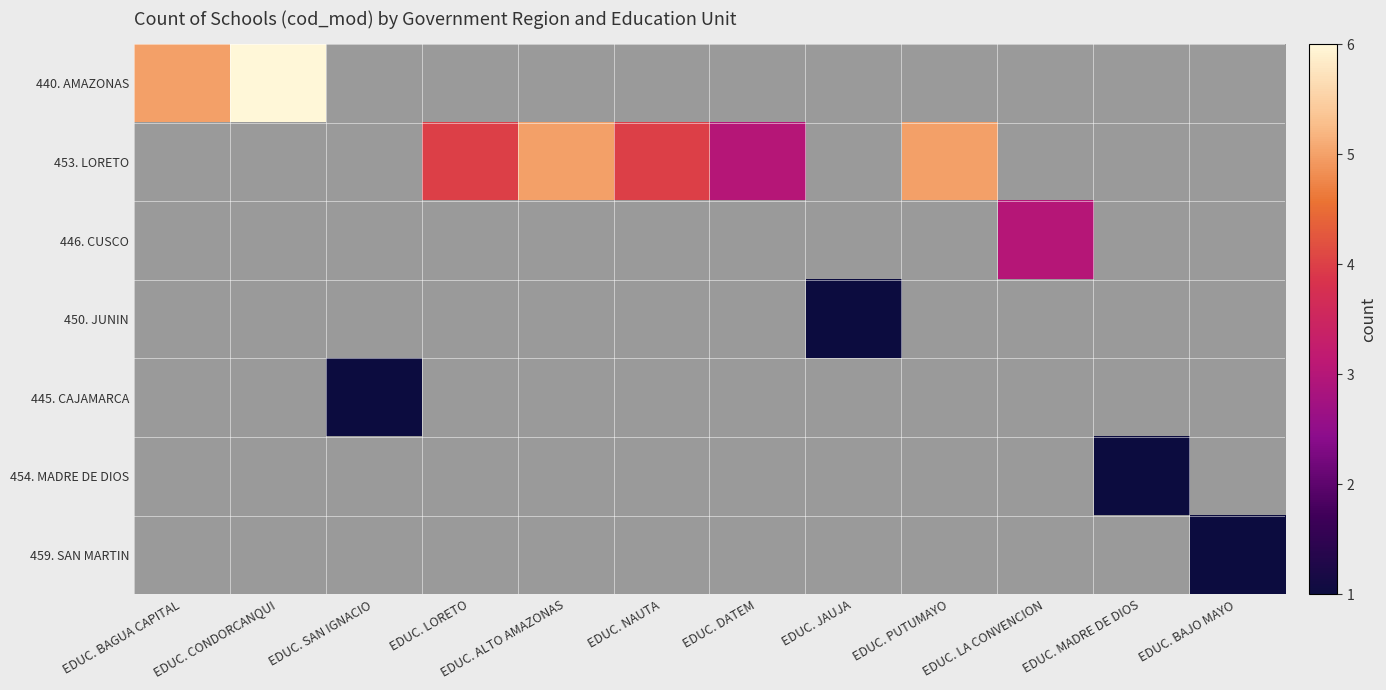

Rank the series by their average value, from highest to lowest.

440. AMAZONAS, 453. LORETO, 446. CUSCO, 450. JUNIN, 445. CAJAMARCA, 454. MADRE DE DIOS, 459. SAN MARTIN